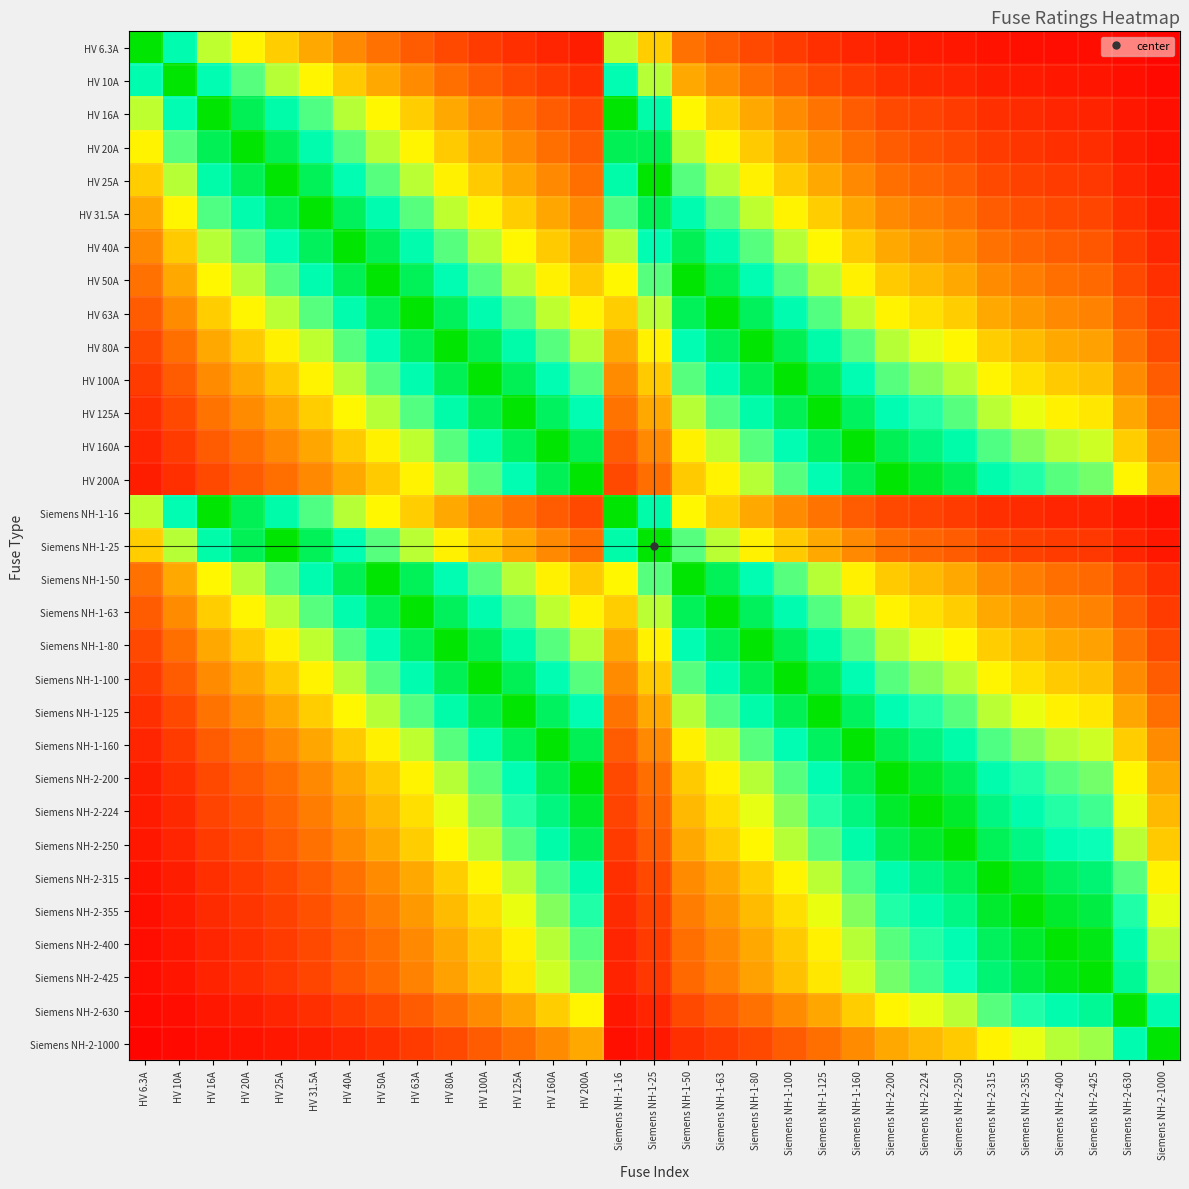

At which category does the chart reach its peak across all series?

HV 6.3A